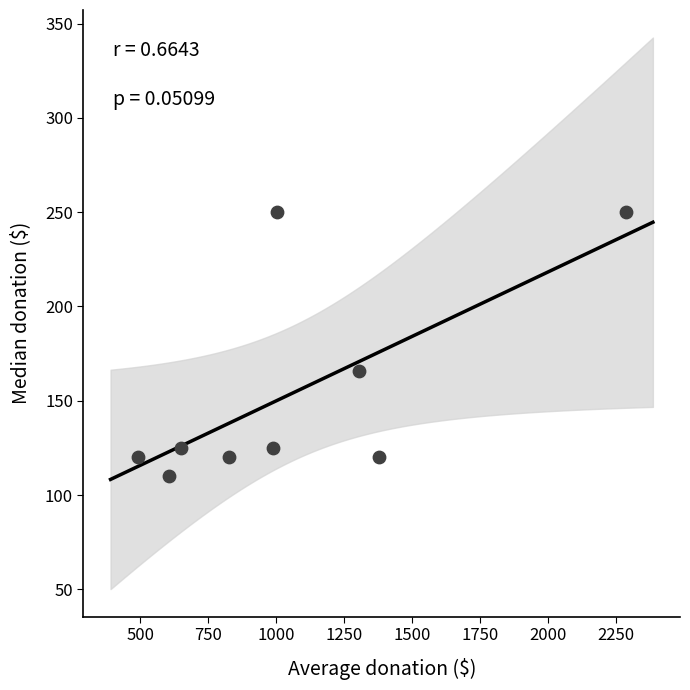

What is the range of X values (max minus min)?

1795